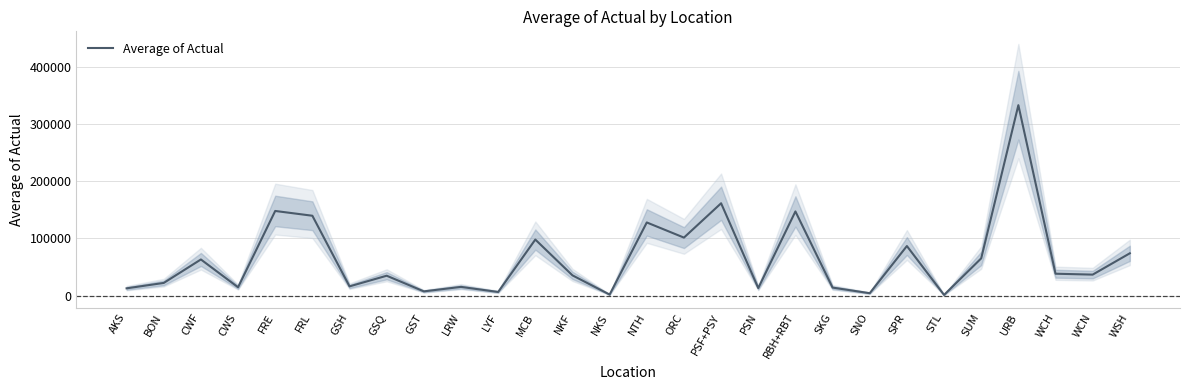

What is the label of the 27th point from the left?

WCN